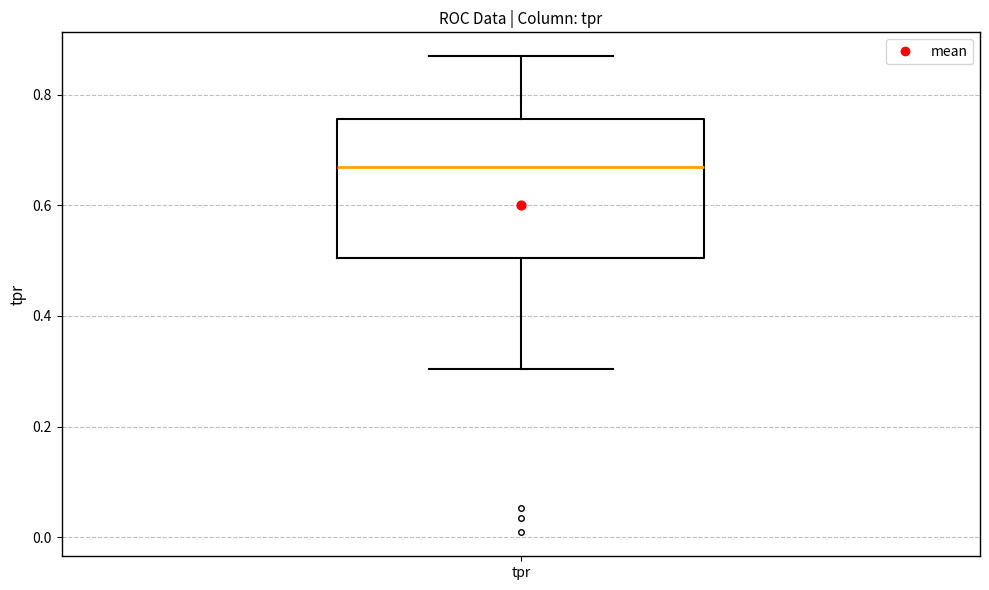

Where does the median line of the box for tpr sit on the y-axis? The values are not printed on the chart, so give them approximately, as read against the axis.

0.66